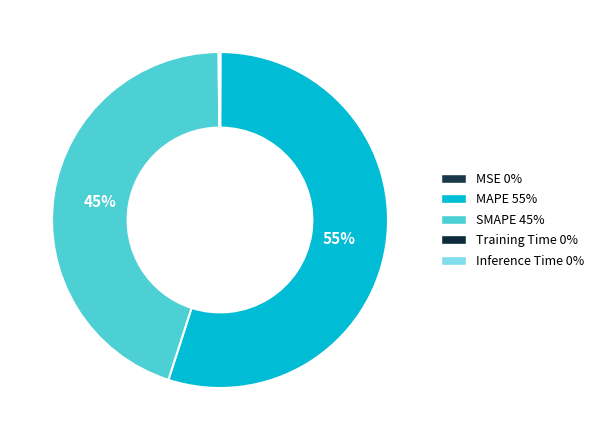

True or false: Training Time accounts for 15% of the total.

False